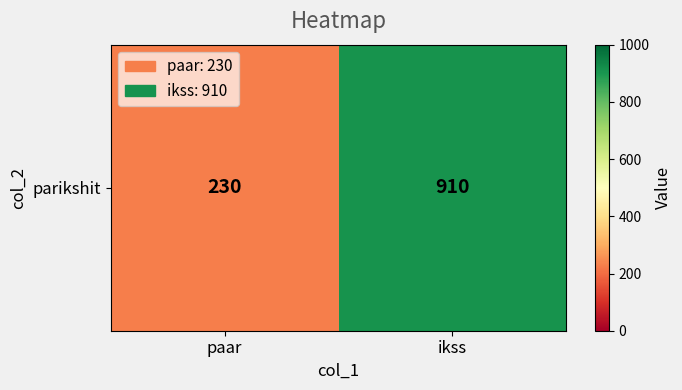

Rank the categories by value from highest to lowest.

ikss, paar